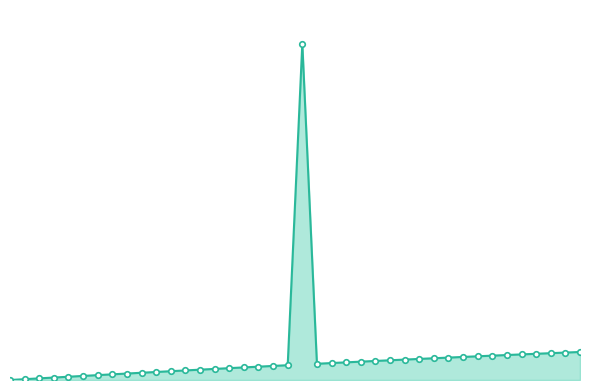

Does the chart display data point markers on the line(s)?

Yes